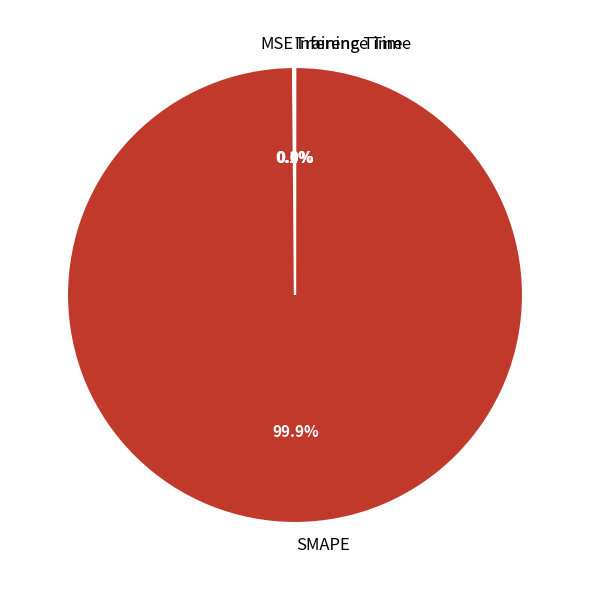

Does SMAPE account for over 50% of the chart?

Yes